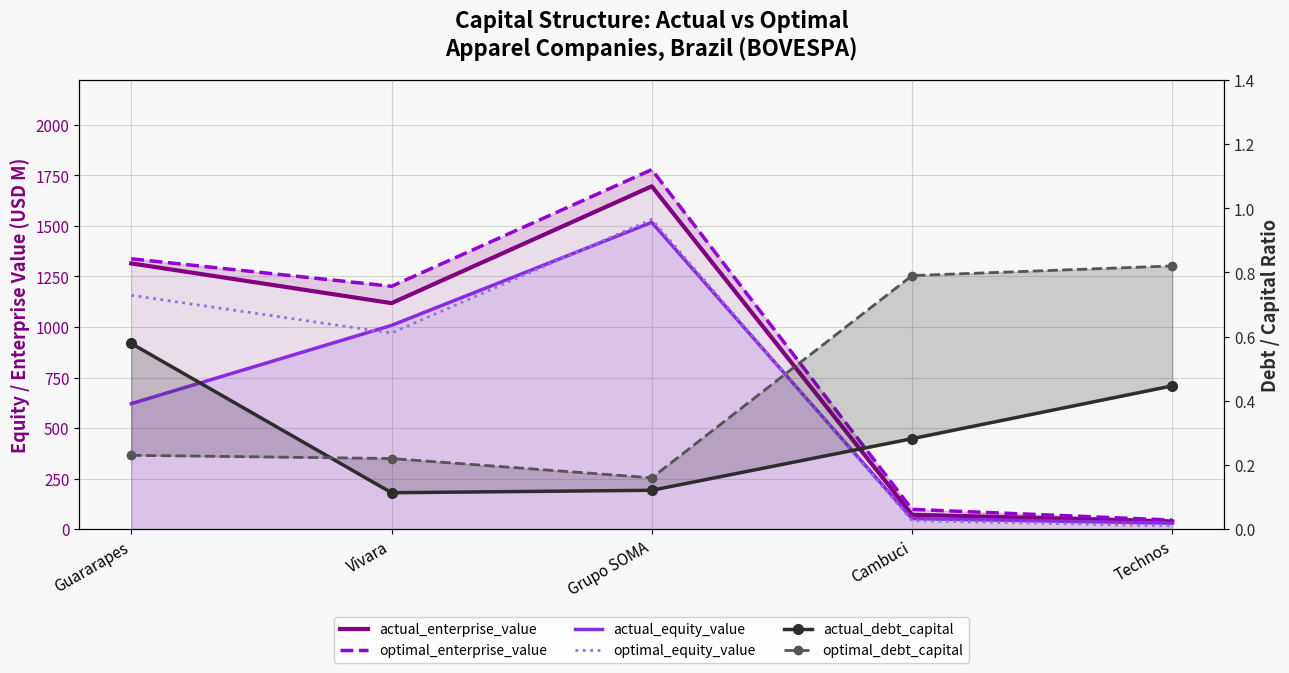

The actual_debt_capital series shows 0.1 at Vivara. True or false?

False